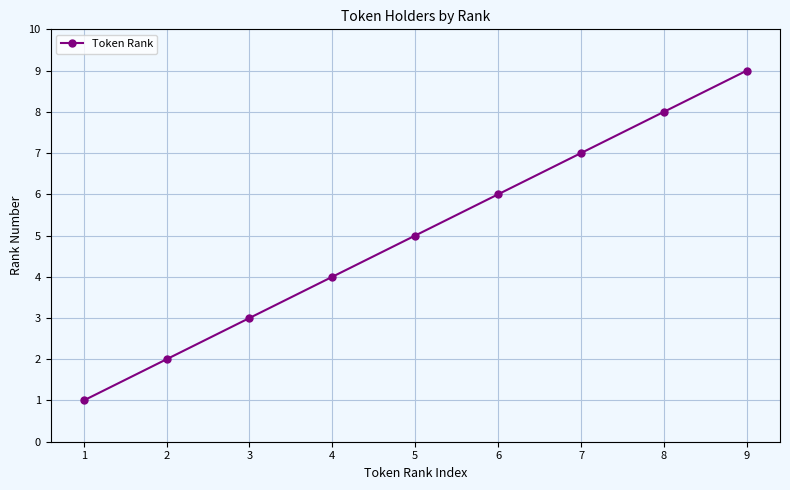

Is this an area chart (filled region under the line)?

No